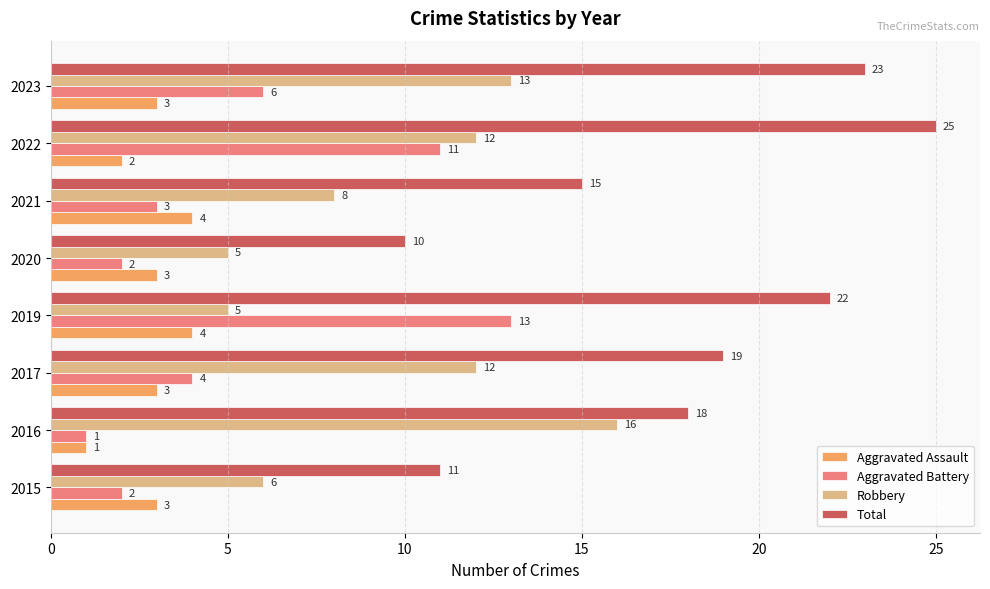

How many values in the Aggravated Assault series are below 3?

2